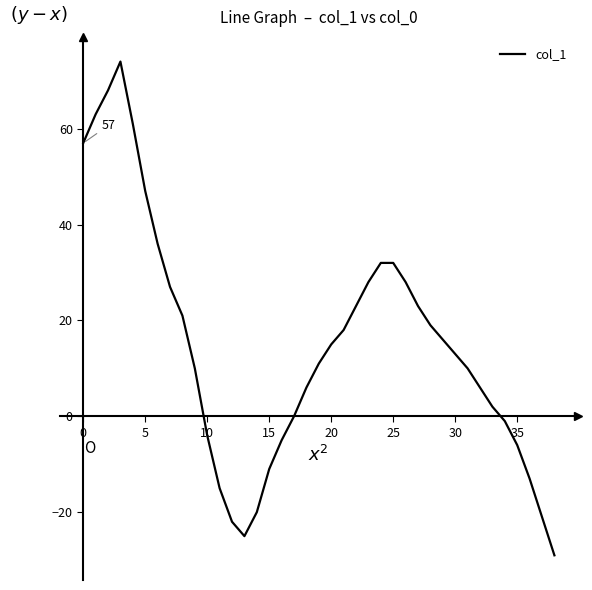

How many values are below 13?

19